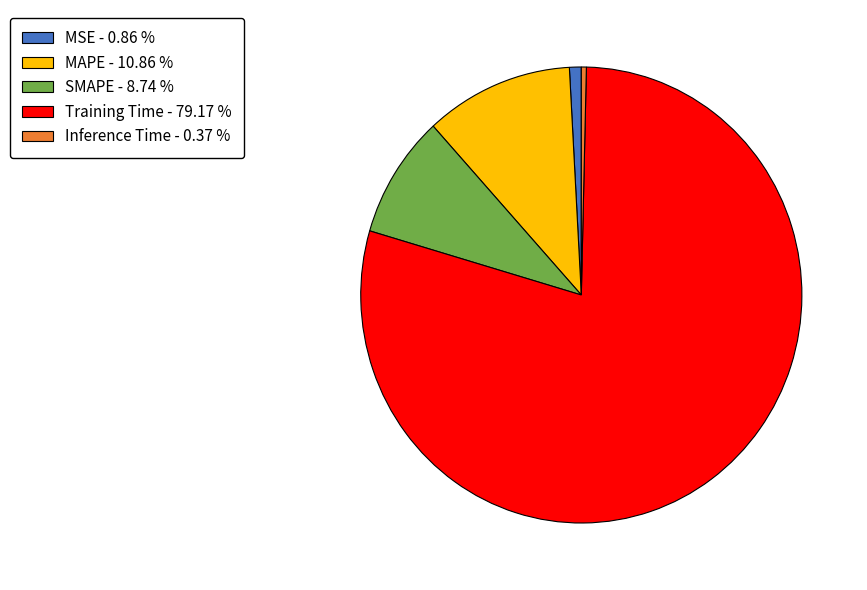

Is there any slice that represents more than half of the pie?

Yes